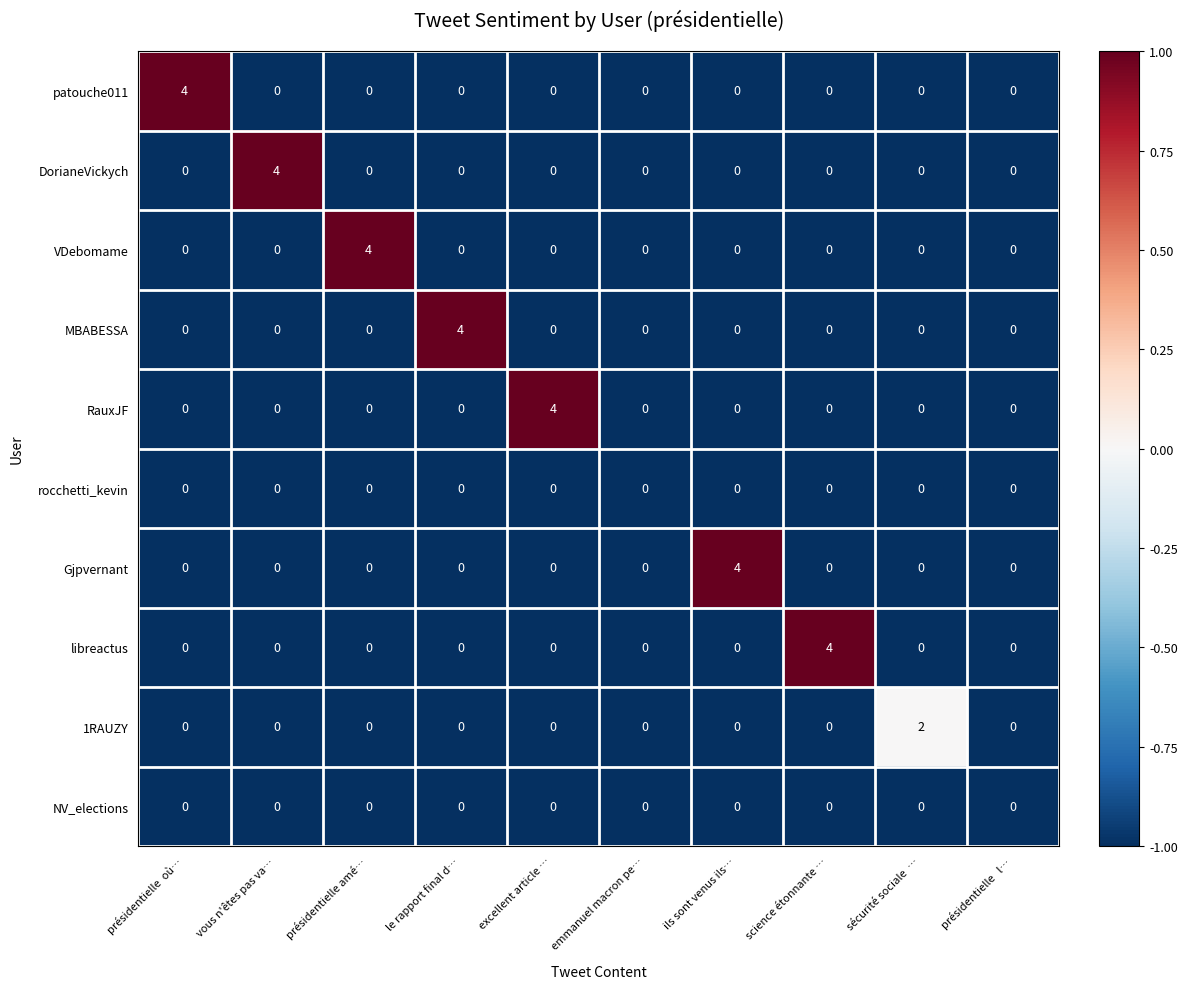

What is the highest value of the Gjpvernant series?

4